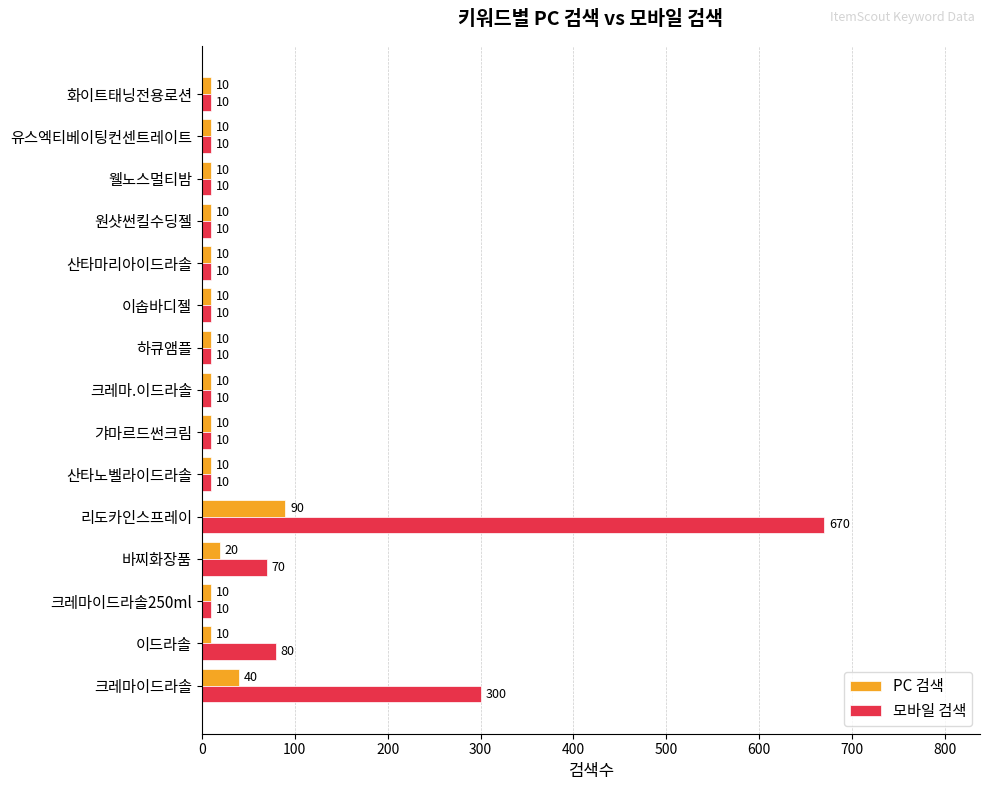

At how many categories does at least one series exceed 74?

3